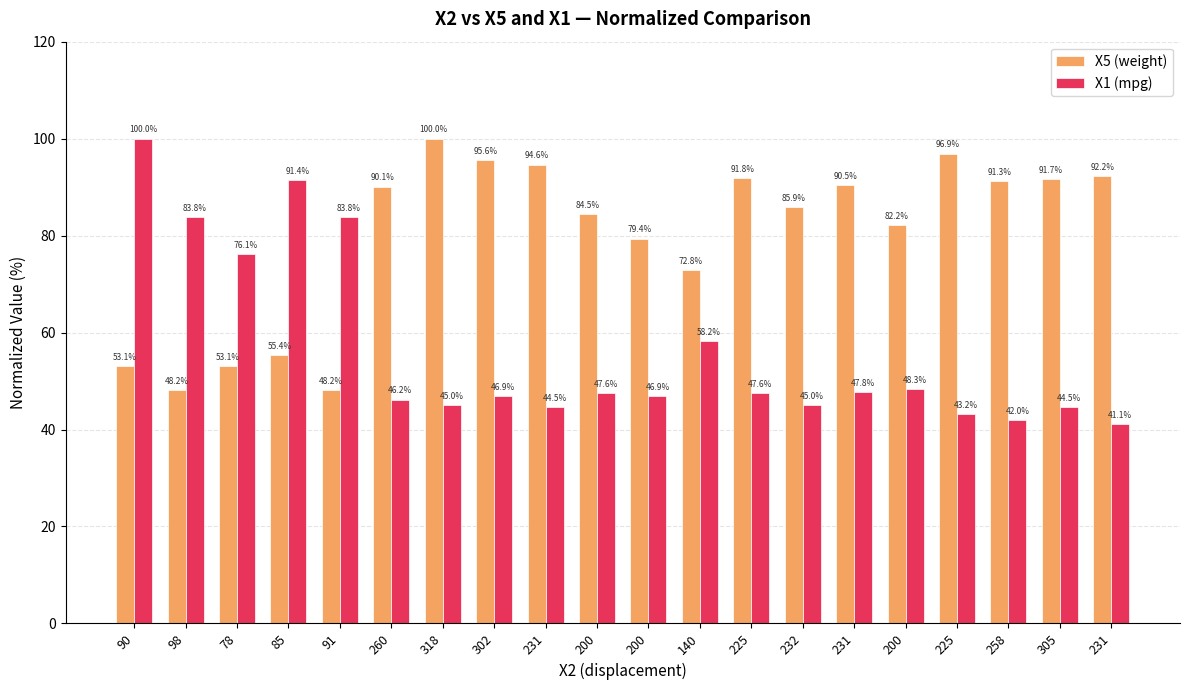

Is the value of X1 (mpg) at 225 greater than the value of X5 (weight) at 231?

No